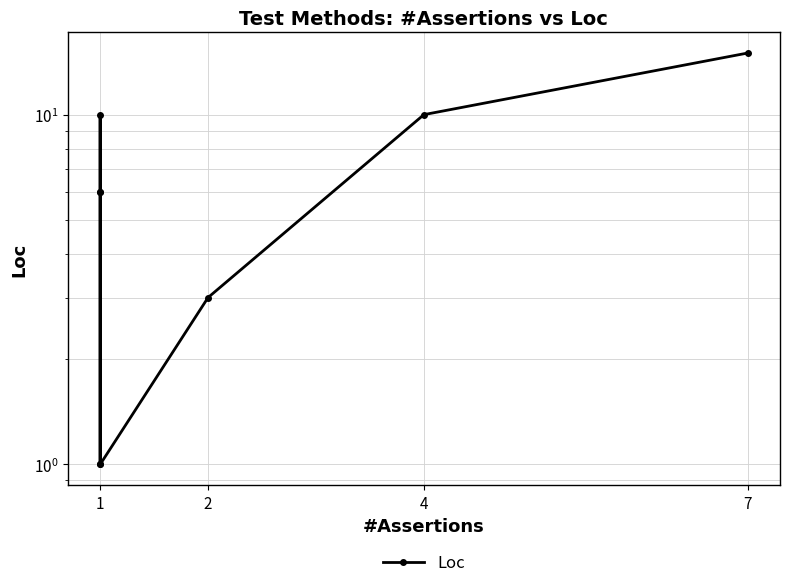

Does the chart have visible grid lines?

Yes